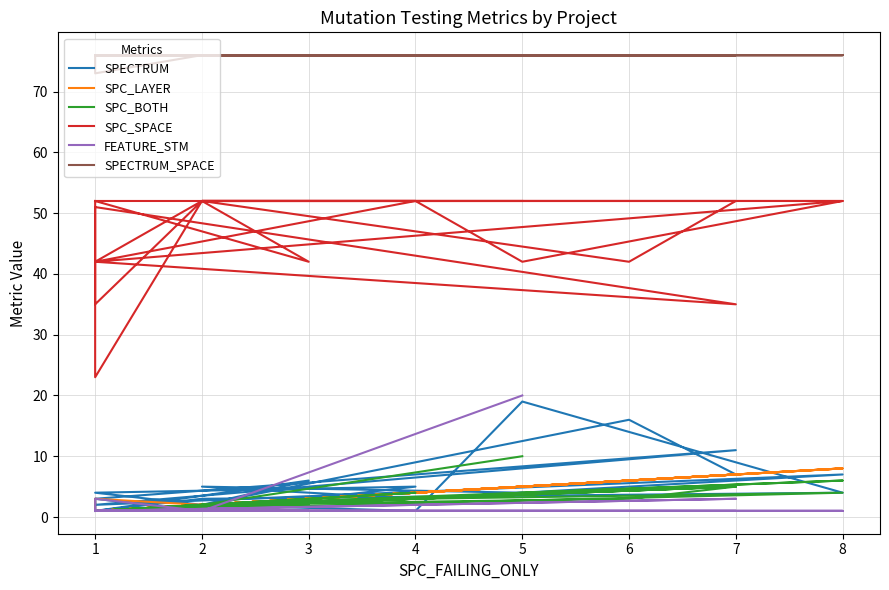

Where do SPC_LAYER and SPECTRUM first cross each other?

2 and 8